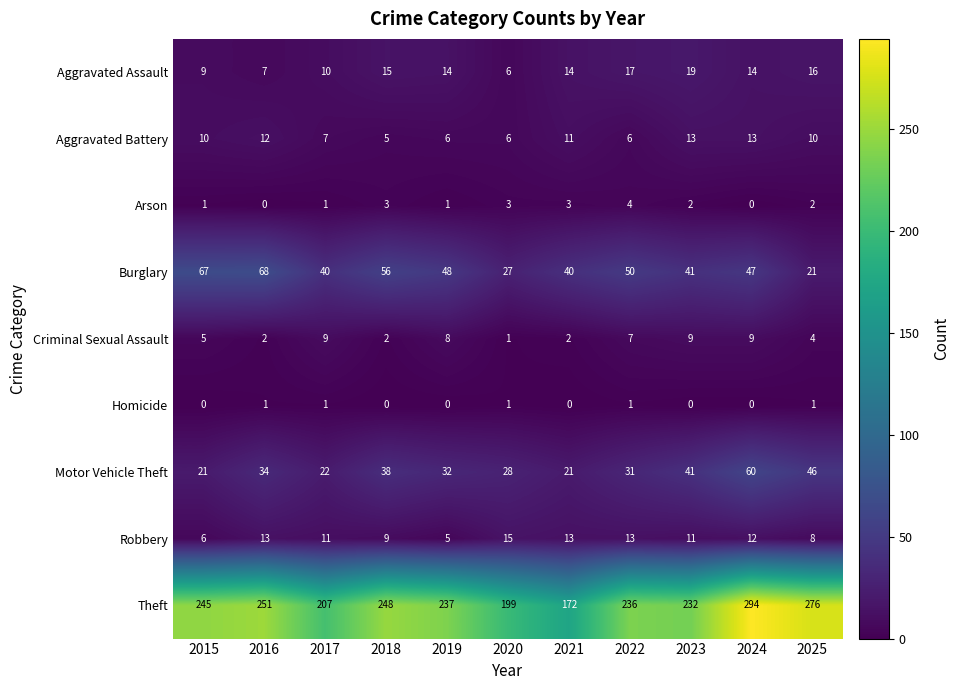

What is the difference between the highest and lowest values at 2019?

237